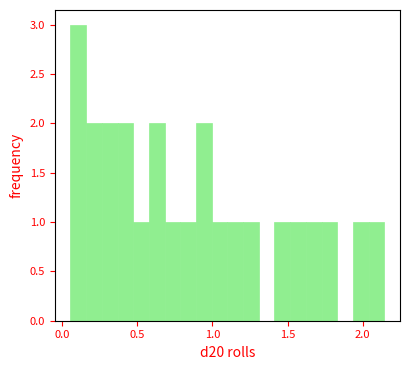

Around what value on the x-axis is the tallest bar? Give the approximate position of its centre, as read against the axis.

0.10